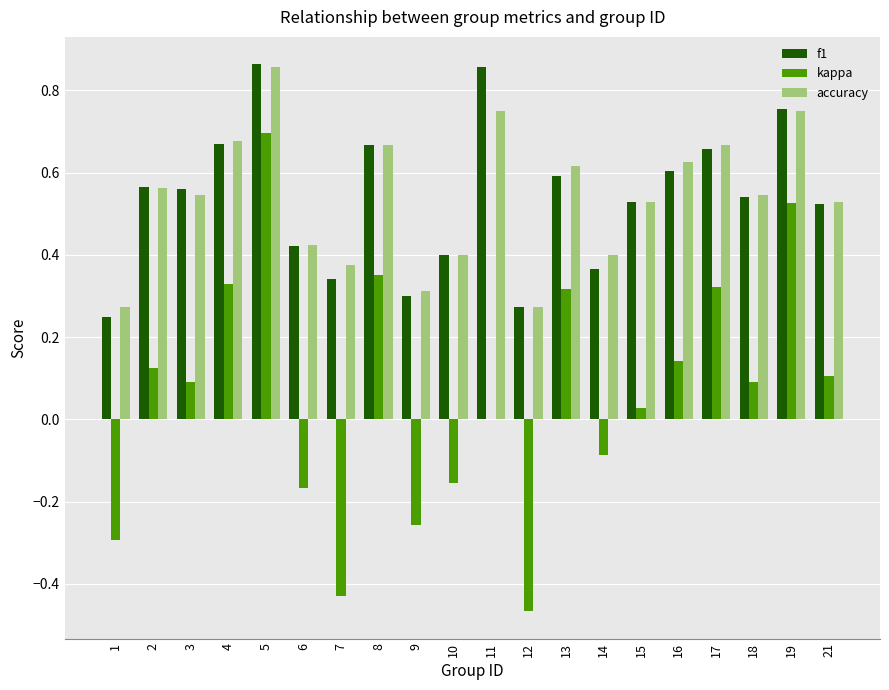

Are the bars horizontal?

No